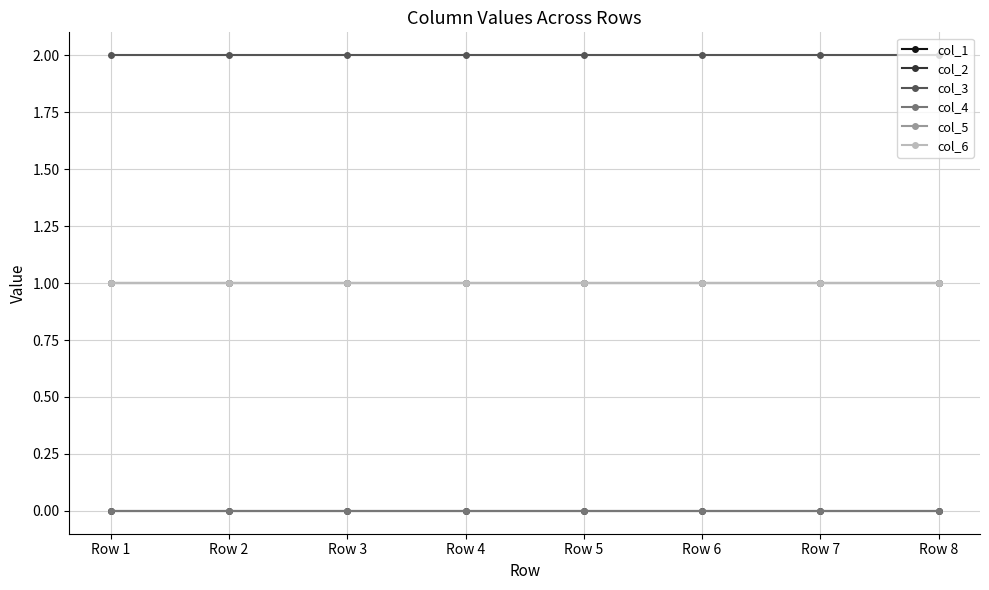

True or false: col_5 and col_4 cross at least once.

False